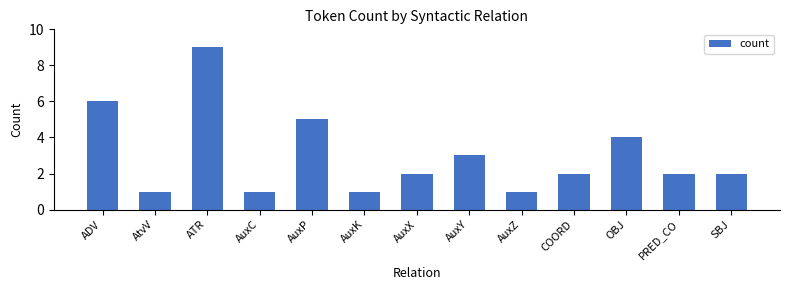

What is the change in value from AuxK to COORD?

+1